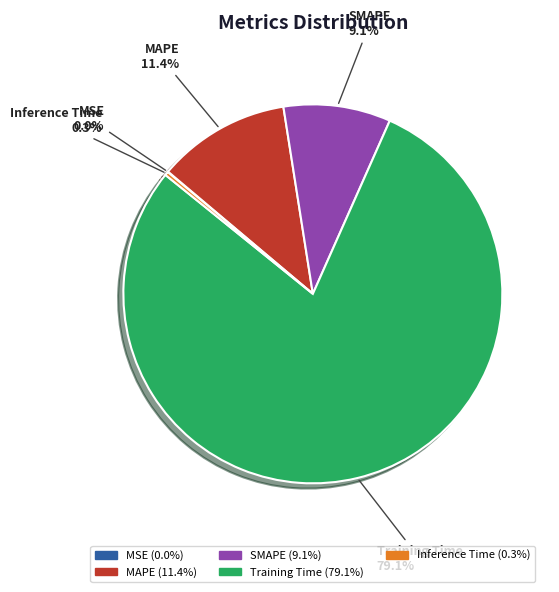

Which has a higher value, Inference Time or SMAPE?

SMAPE